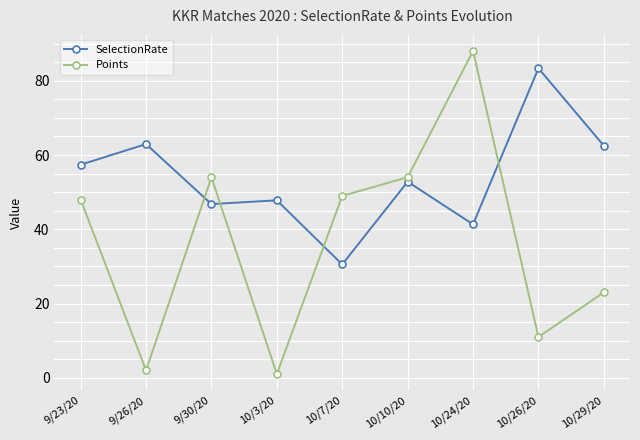

Which category has the lowest value across all series?

10/3/20